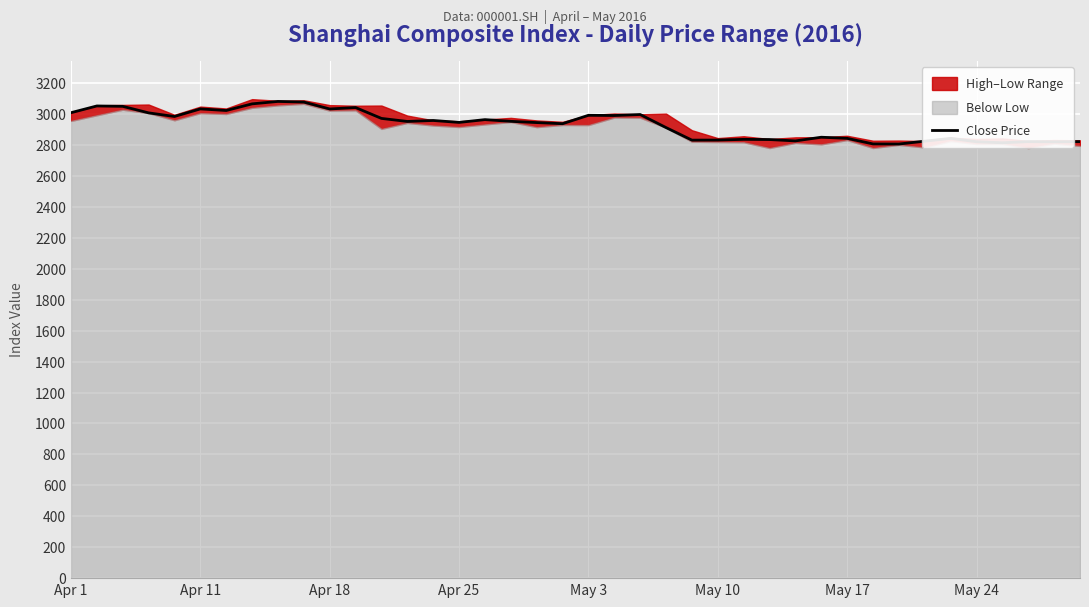

The chart shows a value of 4068.8 at 14. True or false?

False